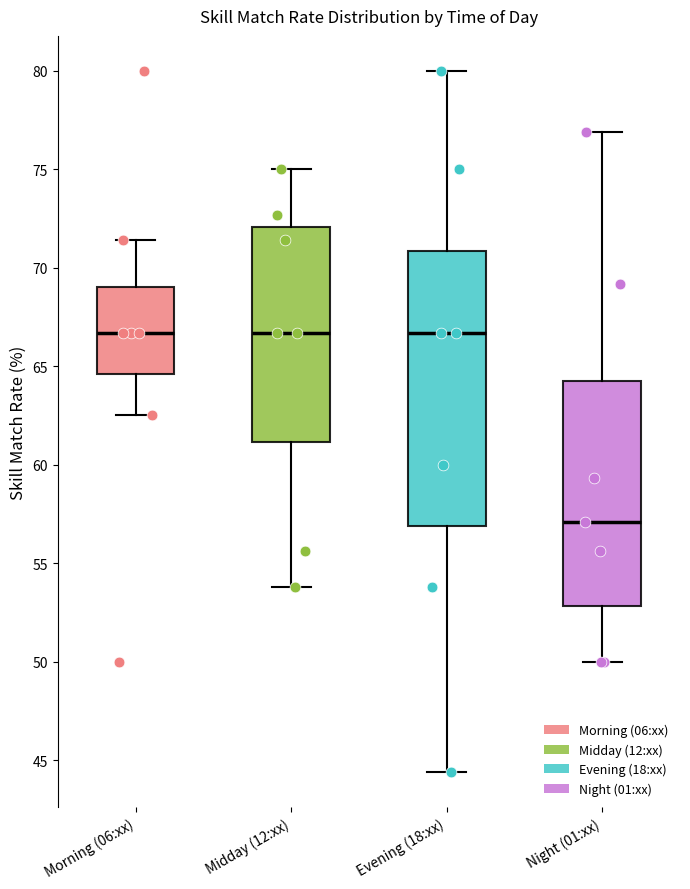

Comparing the boxes themselves (not the whiskers), which one is the tallest?

Evening (18:xx)